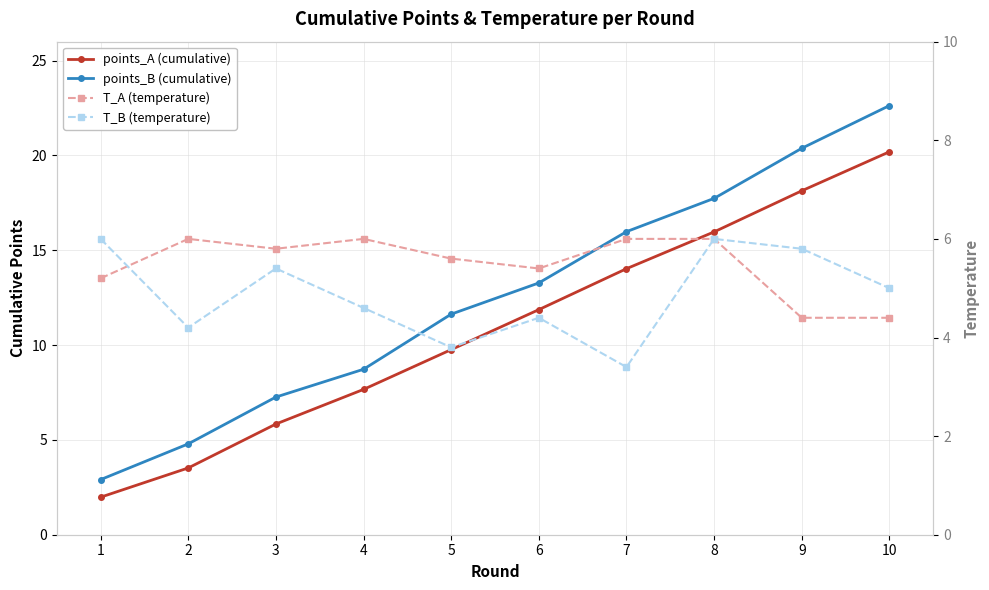

What is the lowest value of the points_A series?

2.0